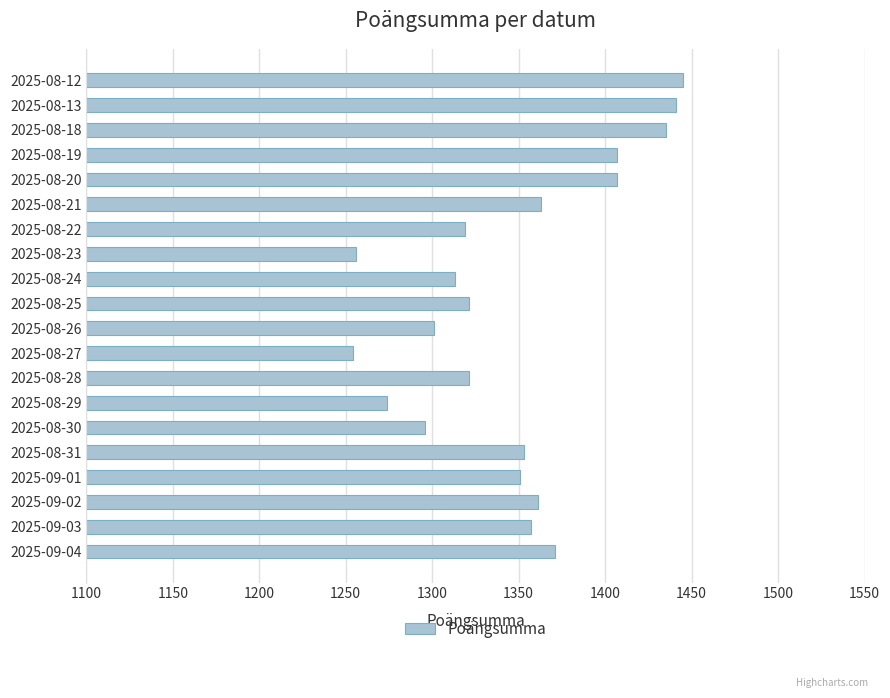

What is the sum of all values?

26946